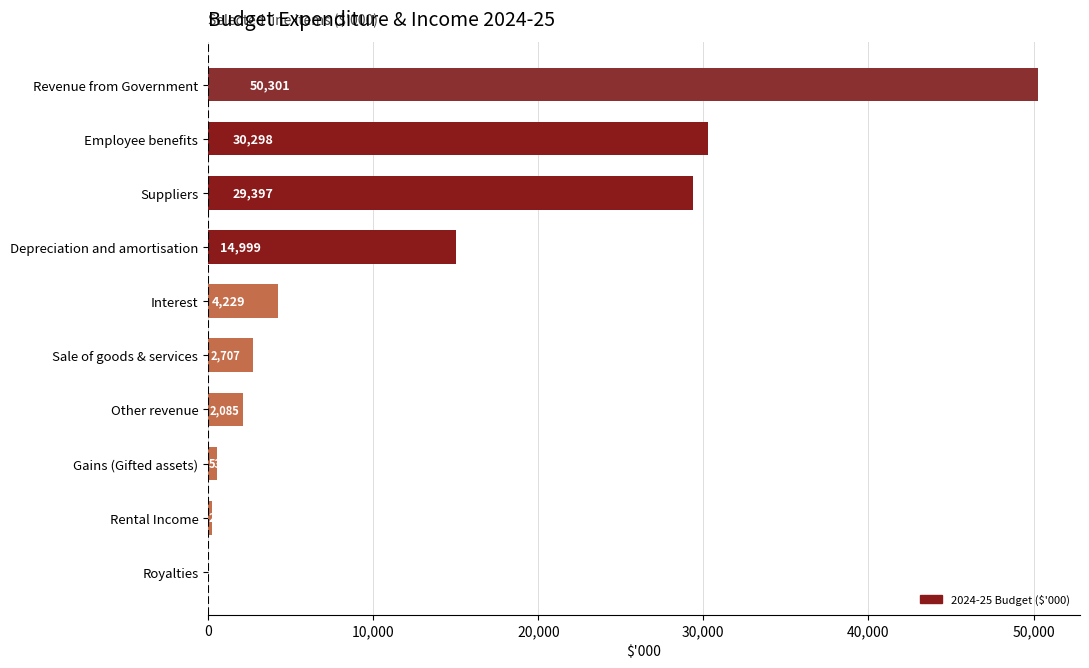

Where is the data nearest to the value 25155?

Suppliers